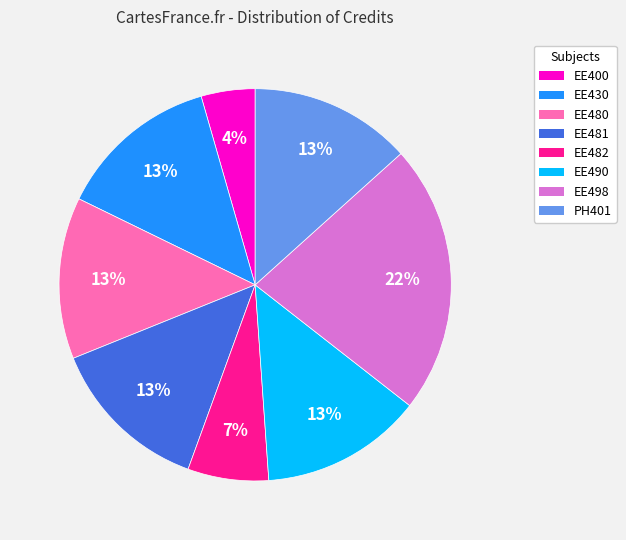

What is the smallest slice in the pie chart?

EE400